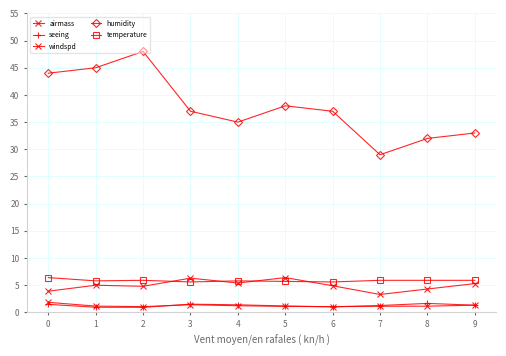

At which category does windspd reach its first local valley?

2